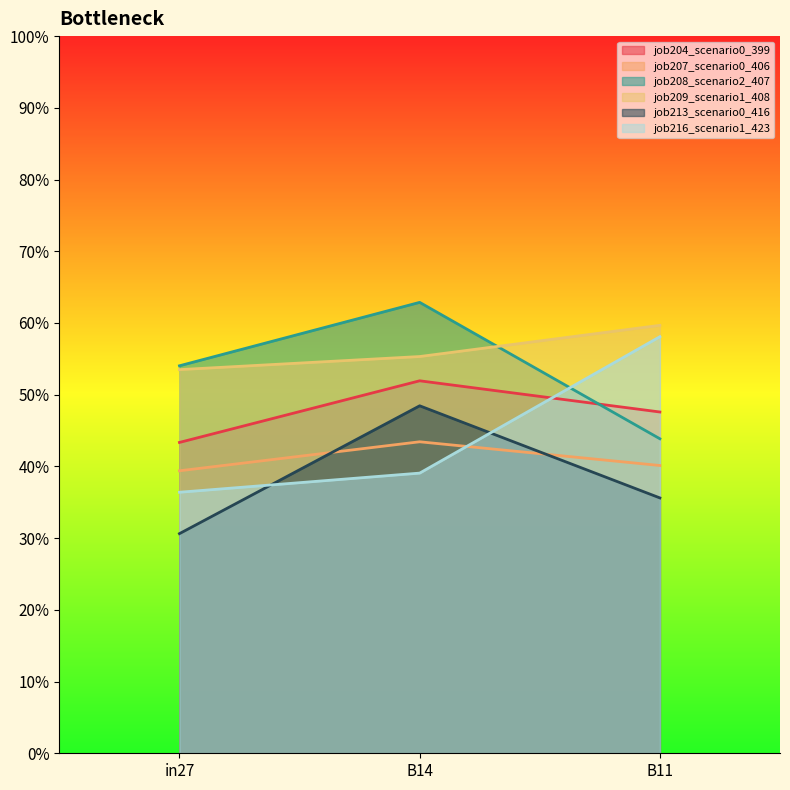

How many job209_scenario1_408 values are between 0 and 1?

3